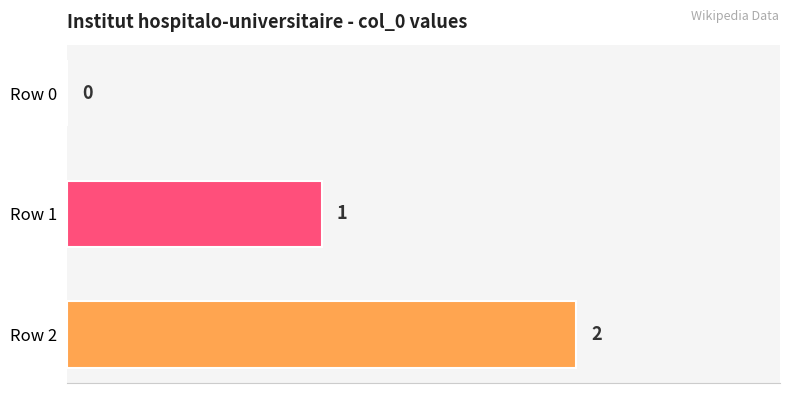

At which label is the value closest to 1?

Row 1